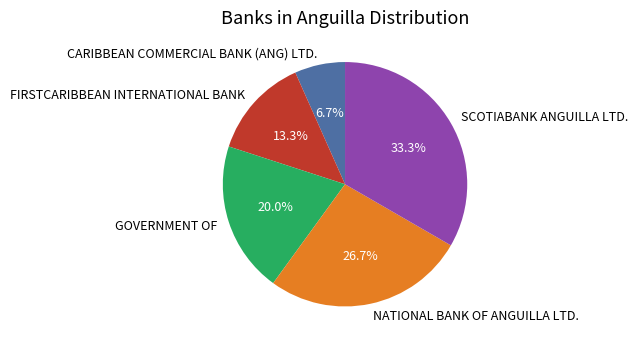

Approximately how many times larger is the value at FIRSTCARIBBEAN INTERNATIONAL BANK compared to SCOTIABANK ANGUILLA LTD.?

0.4